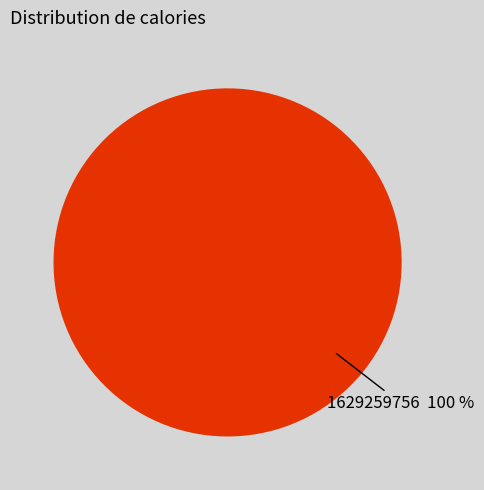

Is there a majority slice in this chart?

Yes